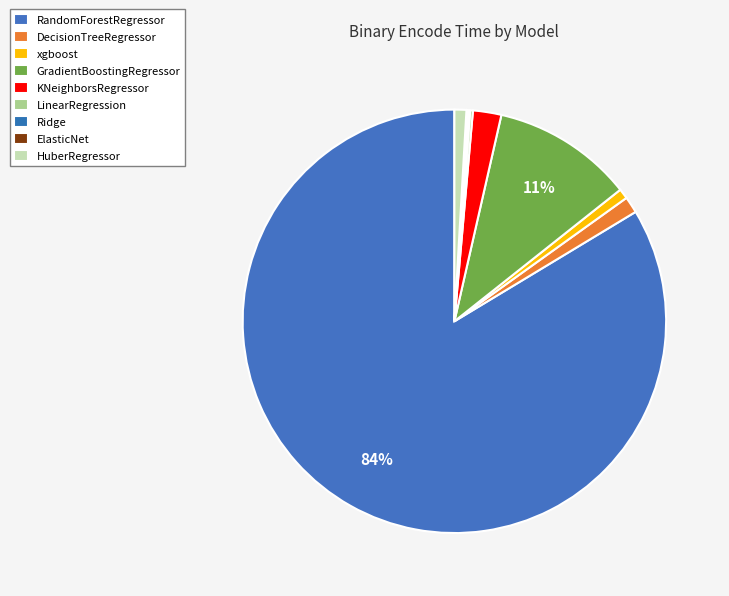

Which category has the biggest portion of the pie?

RandomForestRegressor